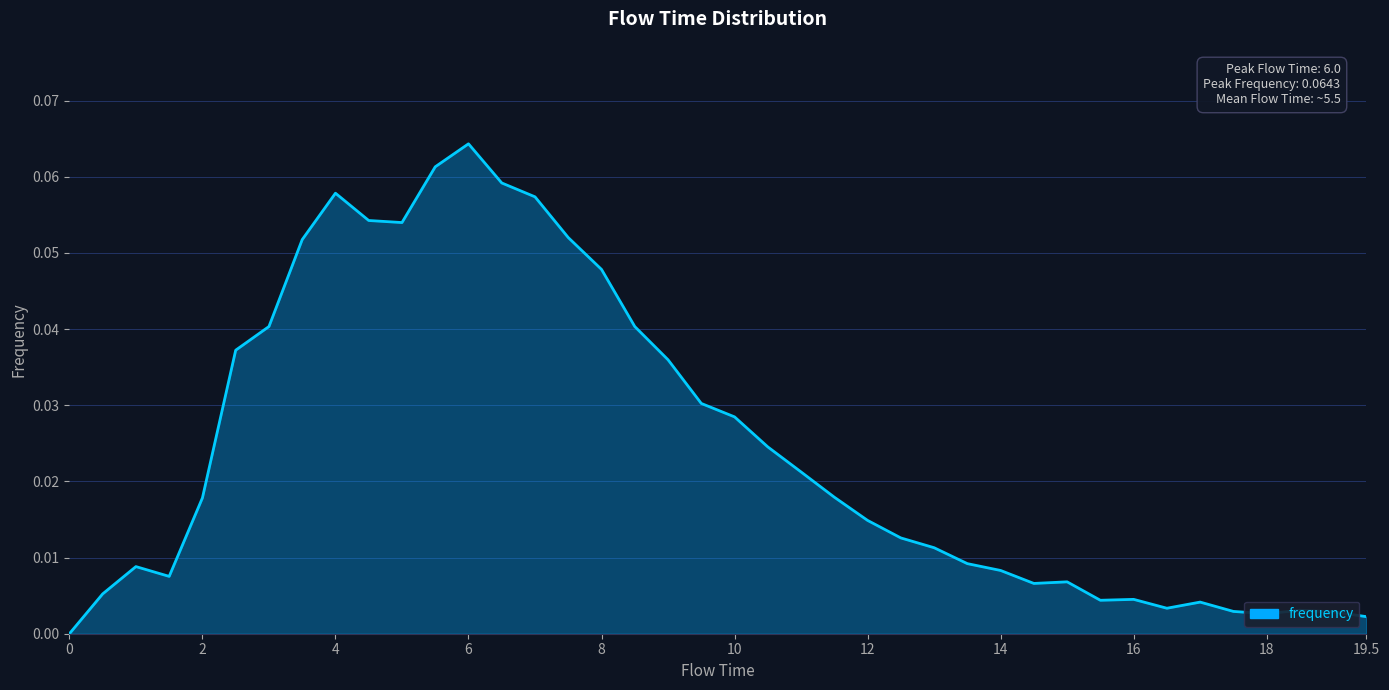

True or false: the data has more than 0 interior local peaks.

True